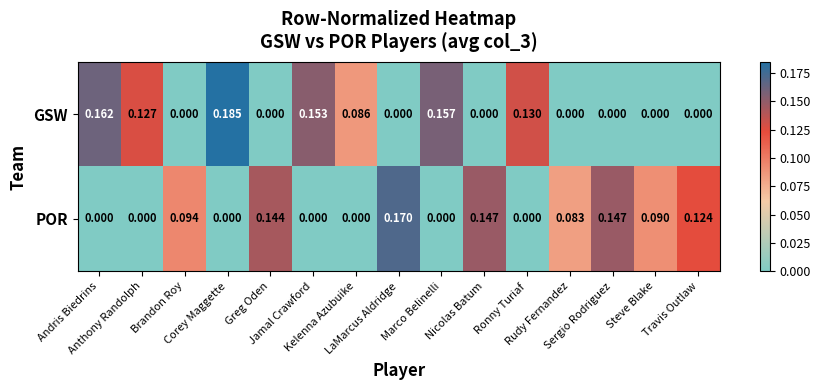

At which category is the sum across all series the highest?

Corey Maggette